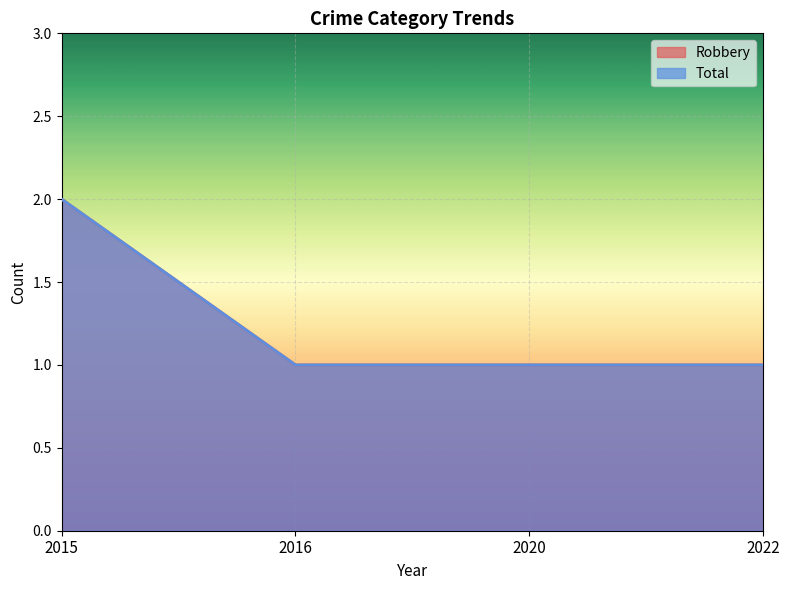

What is the approximate value of Robbery at 2022?

1